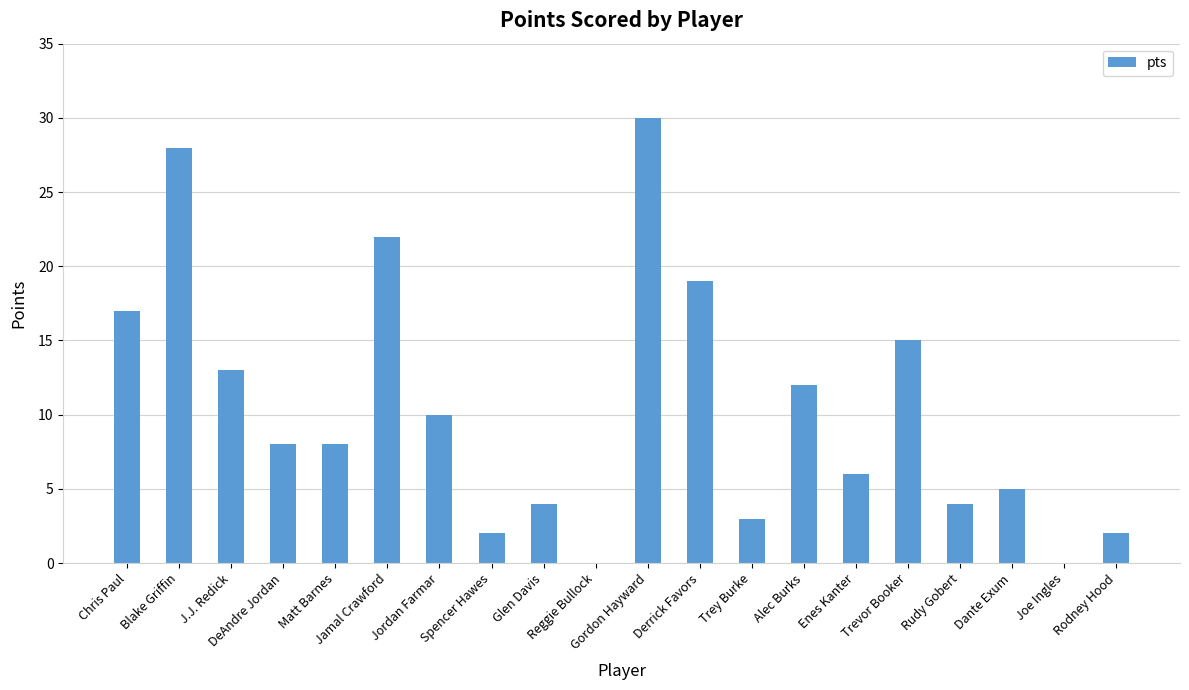

What is the greatest value displayed?

30